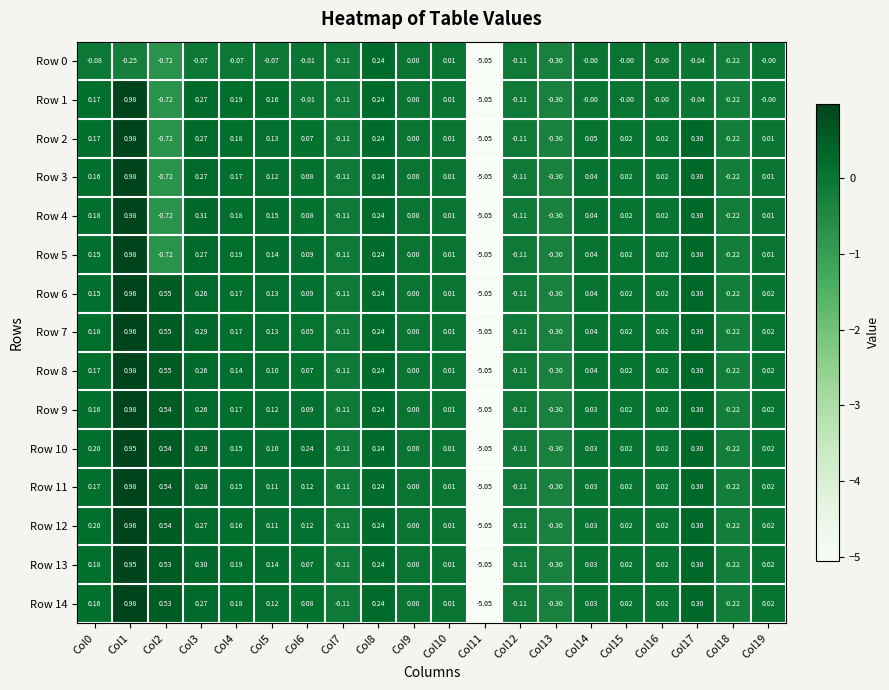

Is the value of Row 11 at Col5 greater than the value of Row 4 at Col8?

No